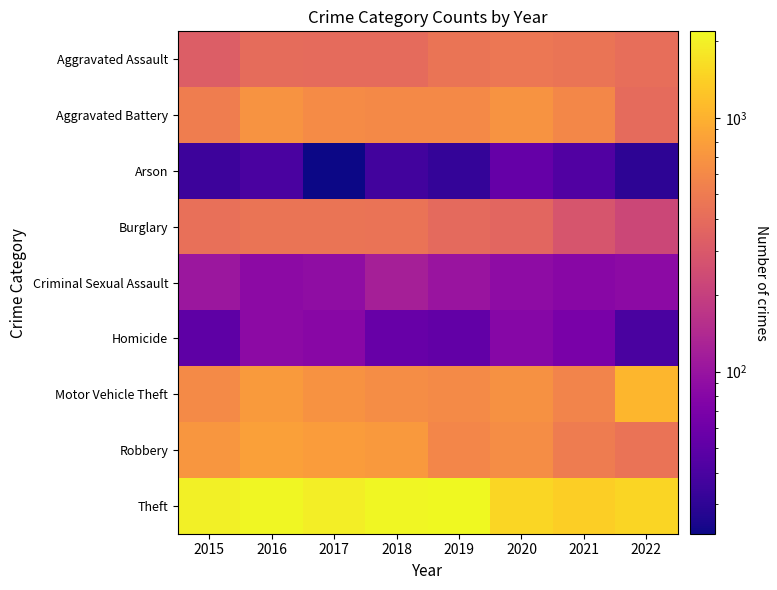

Which series changed the most between 2016 and 2021?

Theft